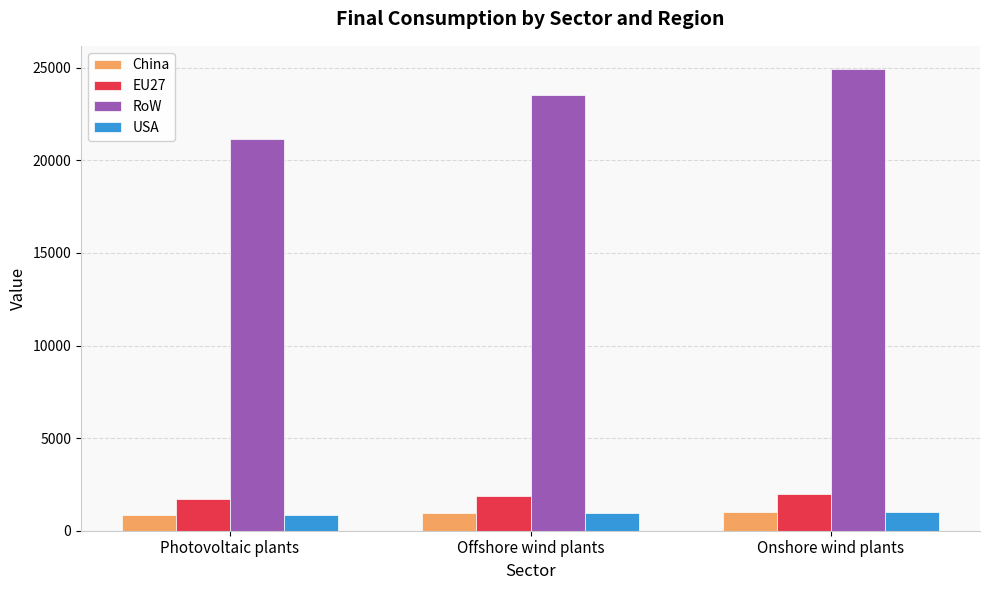

What is the label of the 1st bar from the left?

Photovoltaic plants